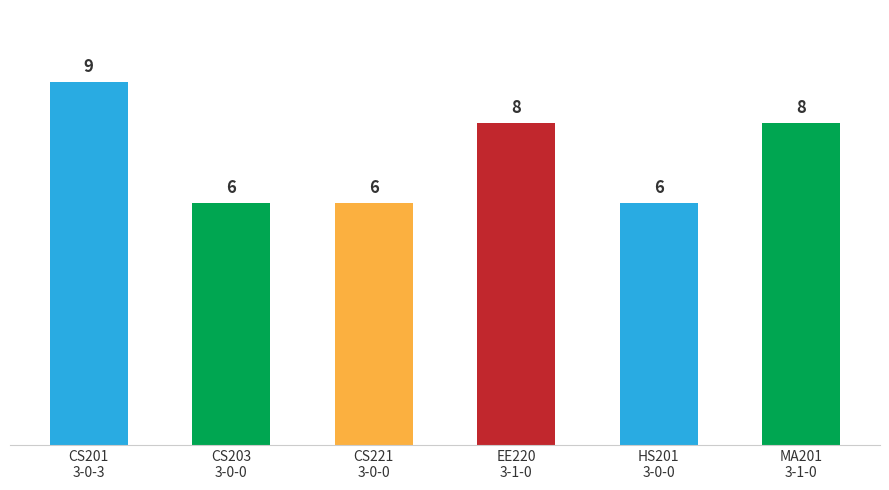

What is the approximate value at CS201
3-0-3?

9